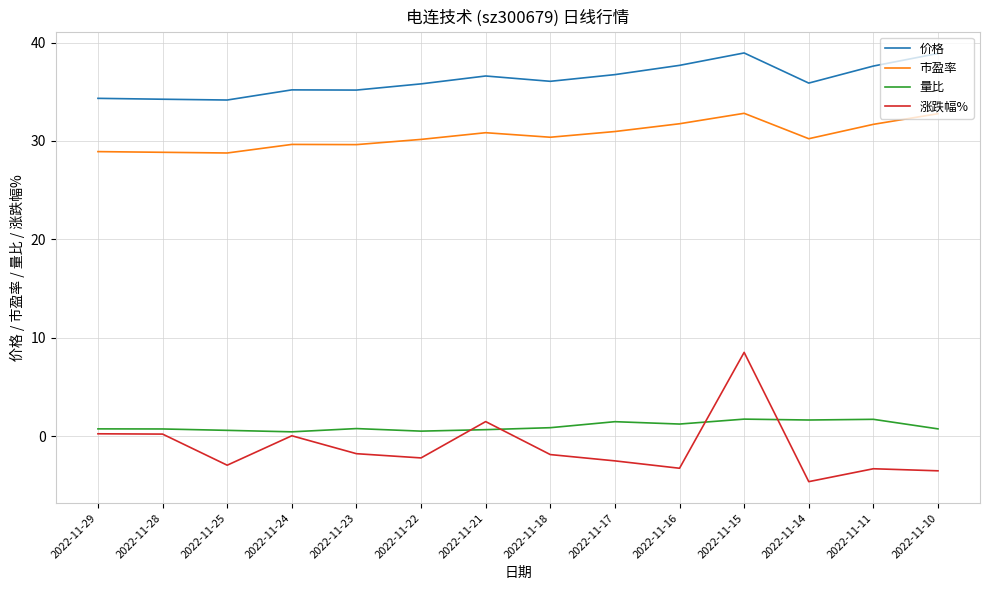

Where is the first local minimum for 涨跌幅%?

2022-11-25